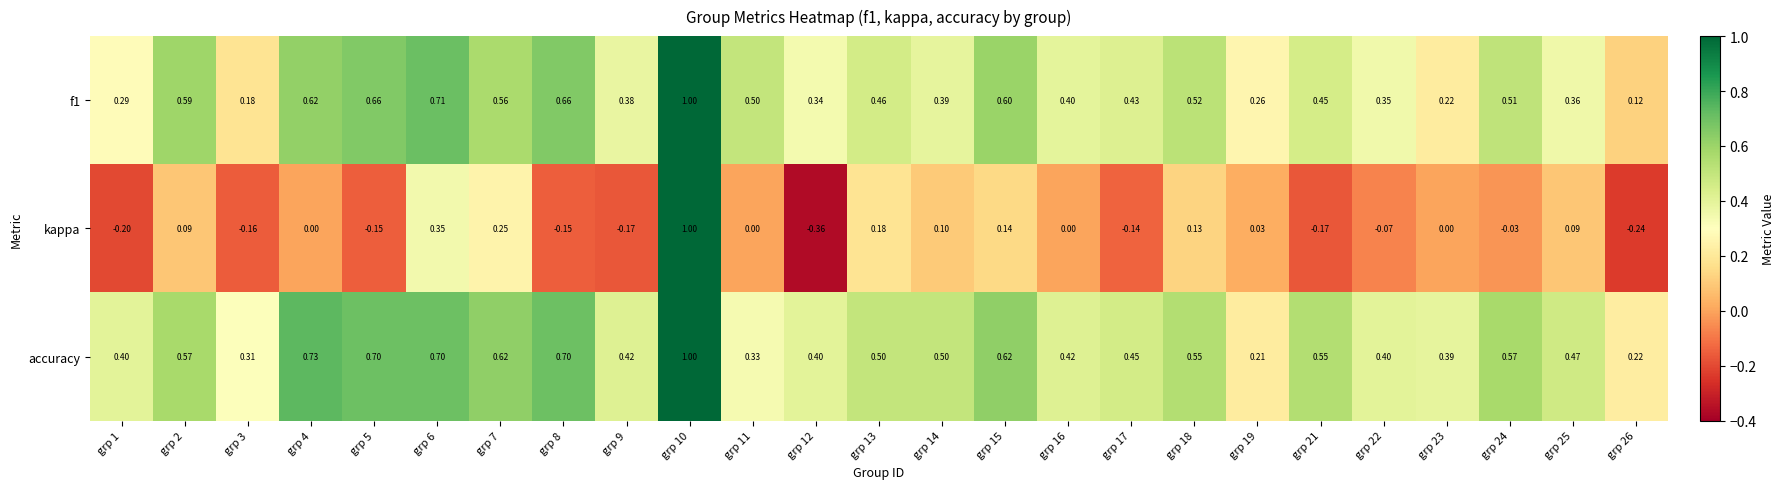

Which series has the largest total across all categories?

accuracy